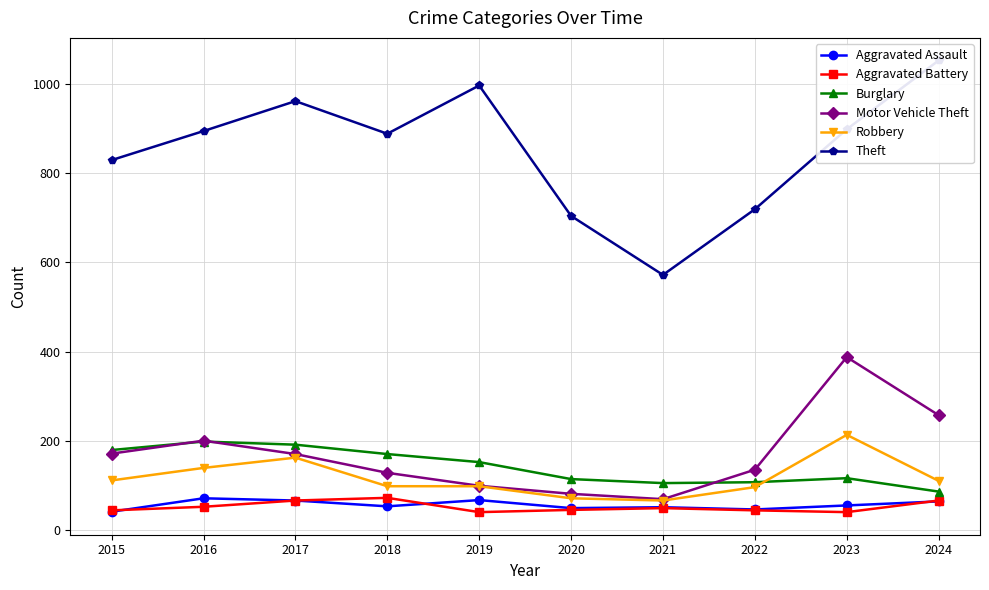

The value of Aggravated Assault at 2024 is 65. True or false?

True